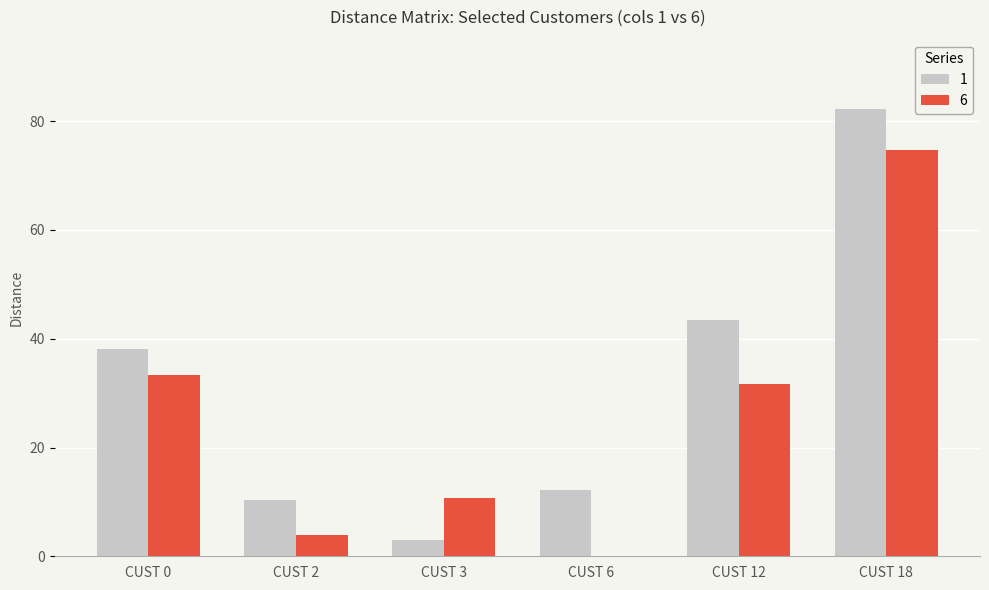

What is the total value across all series at CUST 0?

71.4